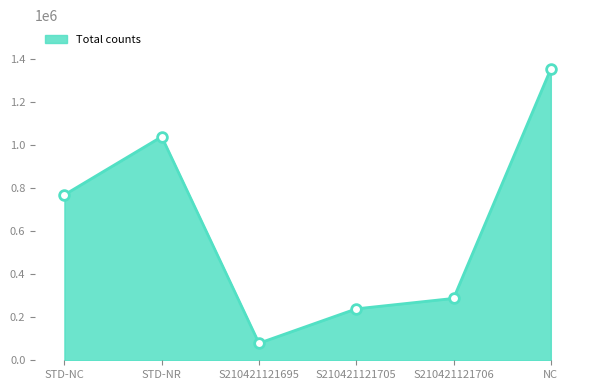

Is it true that the value at STD-NC is 769607?

True